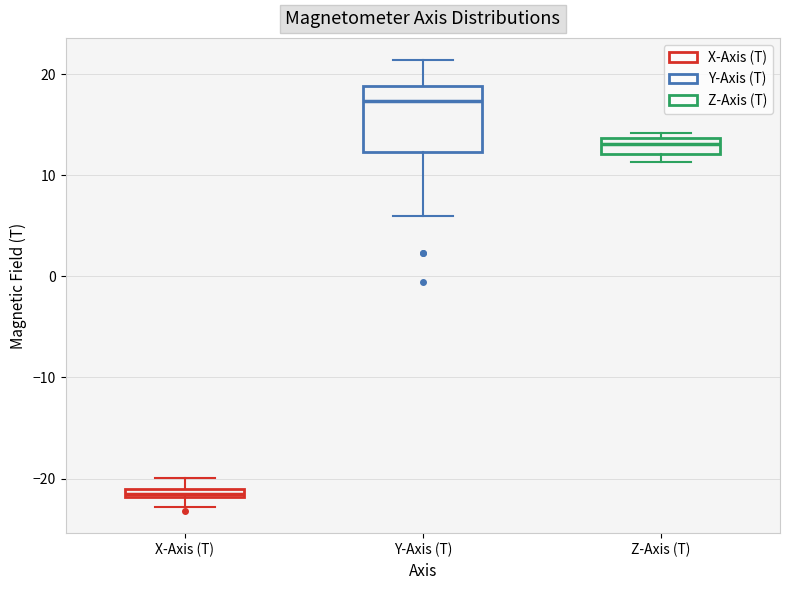

Comparing the boxes themselves (not the whiskers), which one is the tallest?

Y-Axis (T)